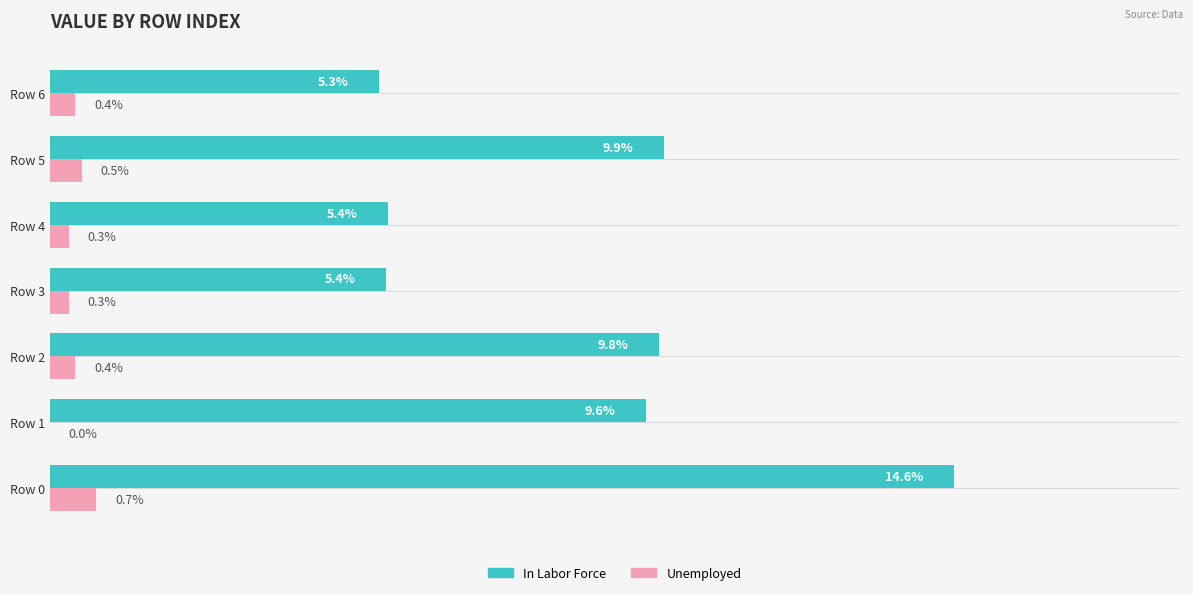

Between Row 0 and Row 4, which series saw the biggest shift?

In Labor Force